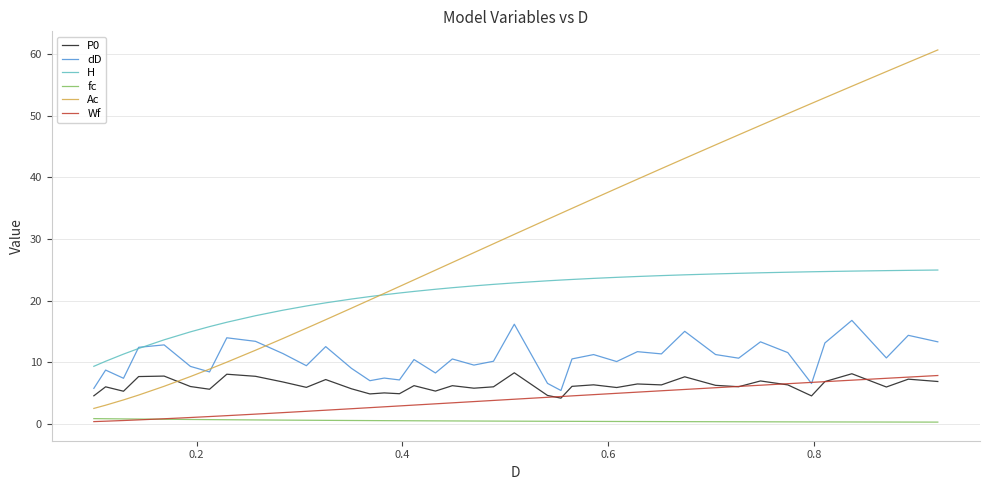

What is the maximum value for dD?

16.8